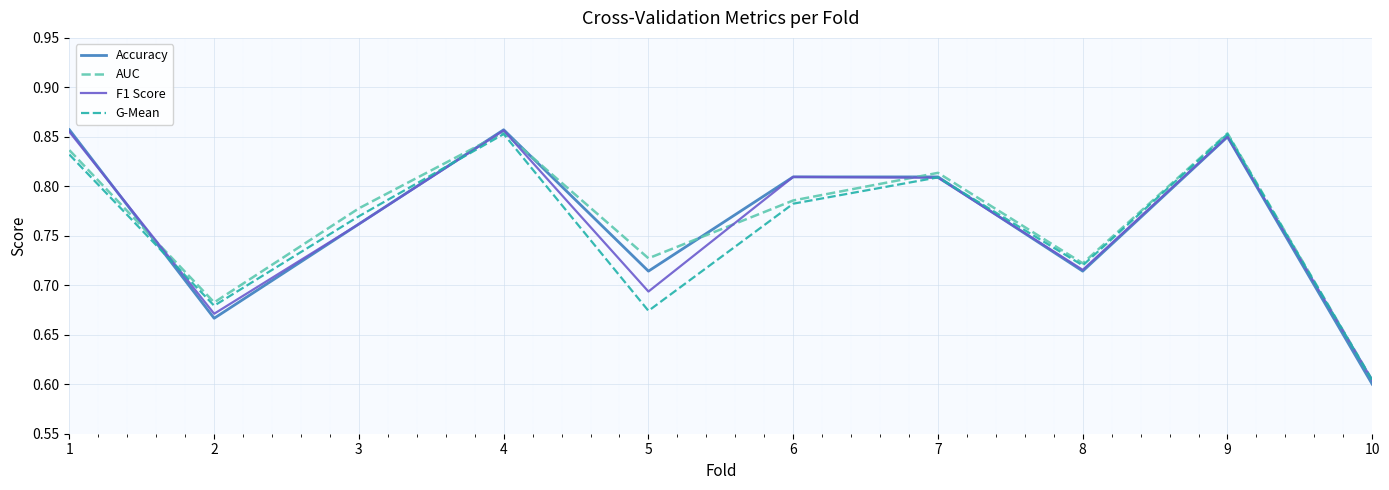

Which series has the largest range (max minus min)?

Accuracy